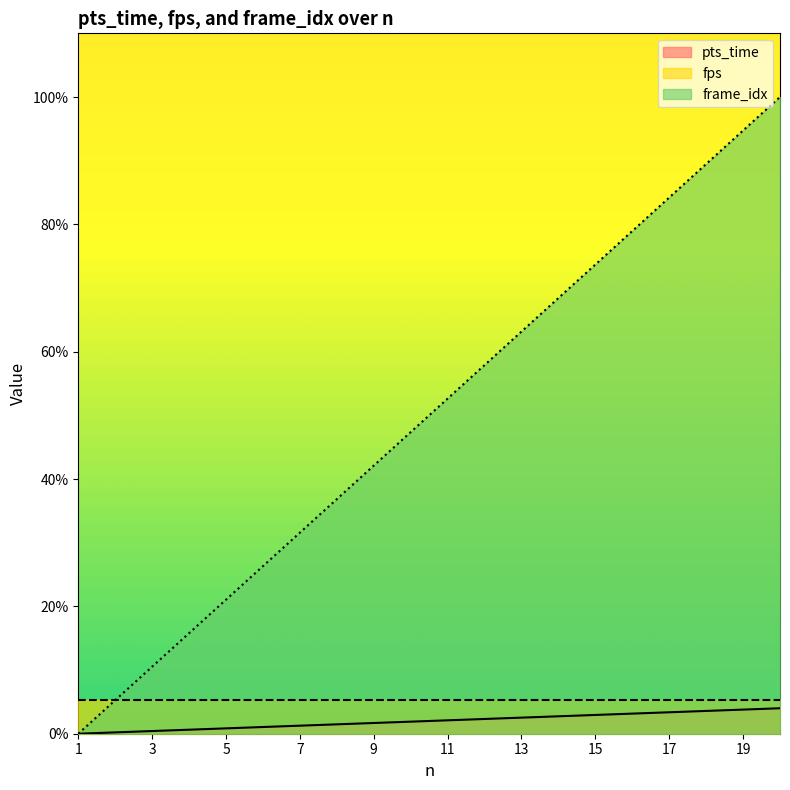

True or false: pts_time and frame_idx intersect in this chart.

False